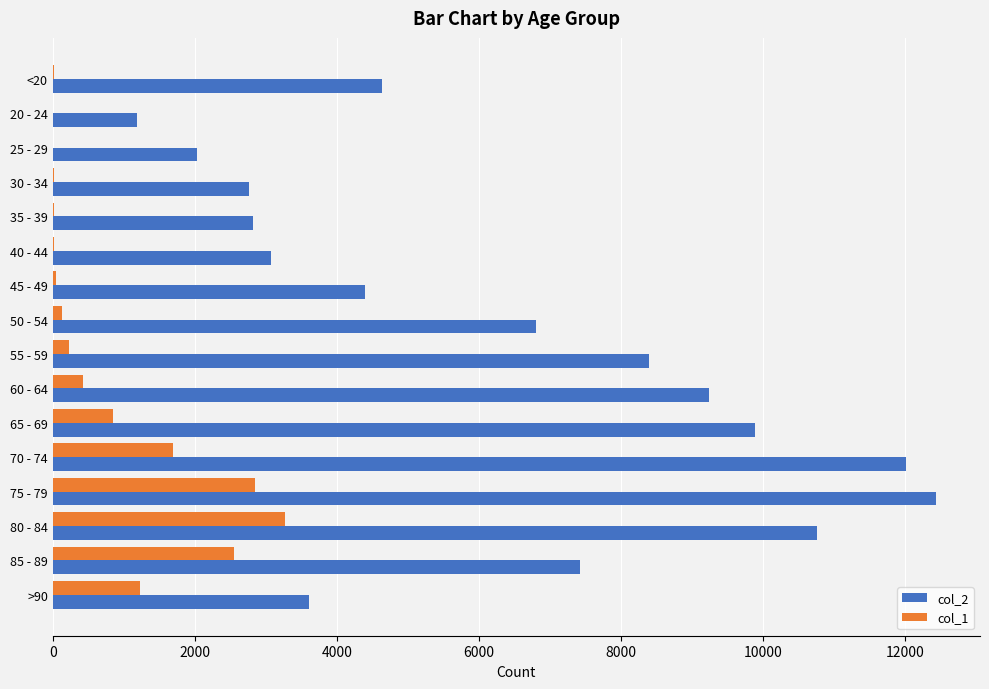

At which category is the sum across all series the highest?

75 - 79